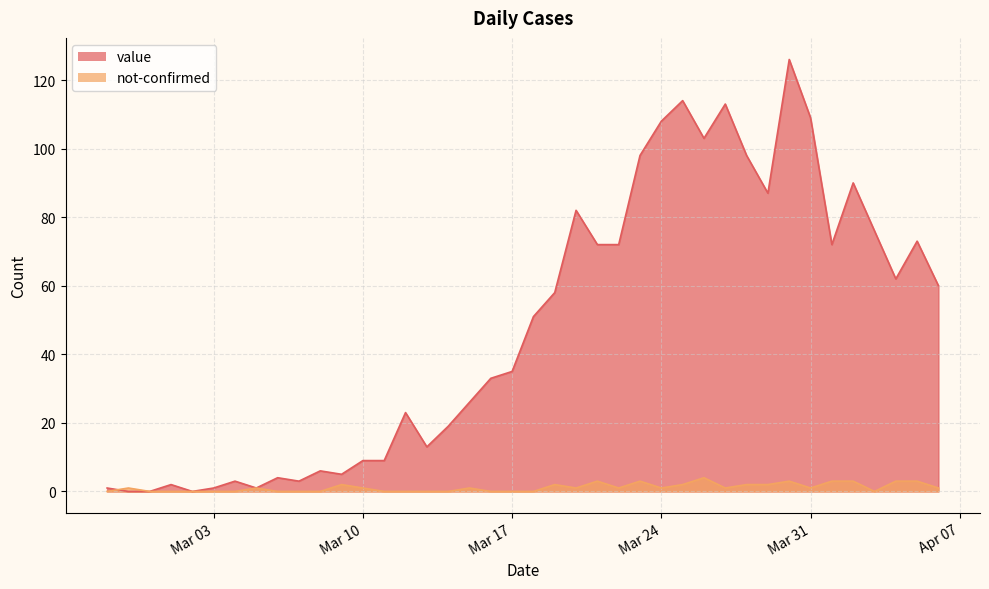

What is the spread (max minus min) of values at 2020-03-22?

71